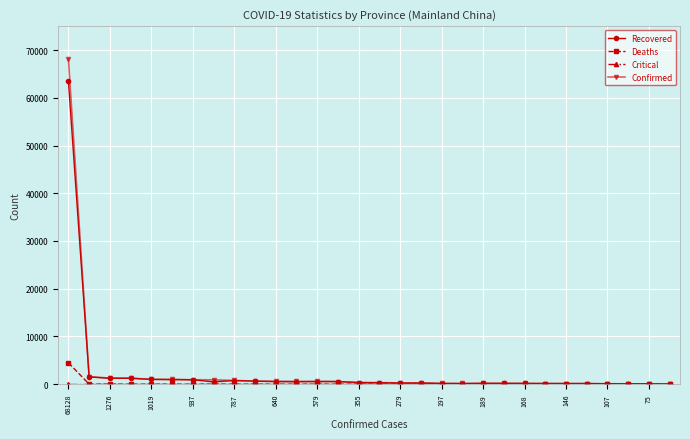

Which series has the largest range (max minus min)?

Confirmed